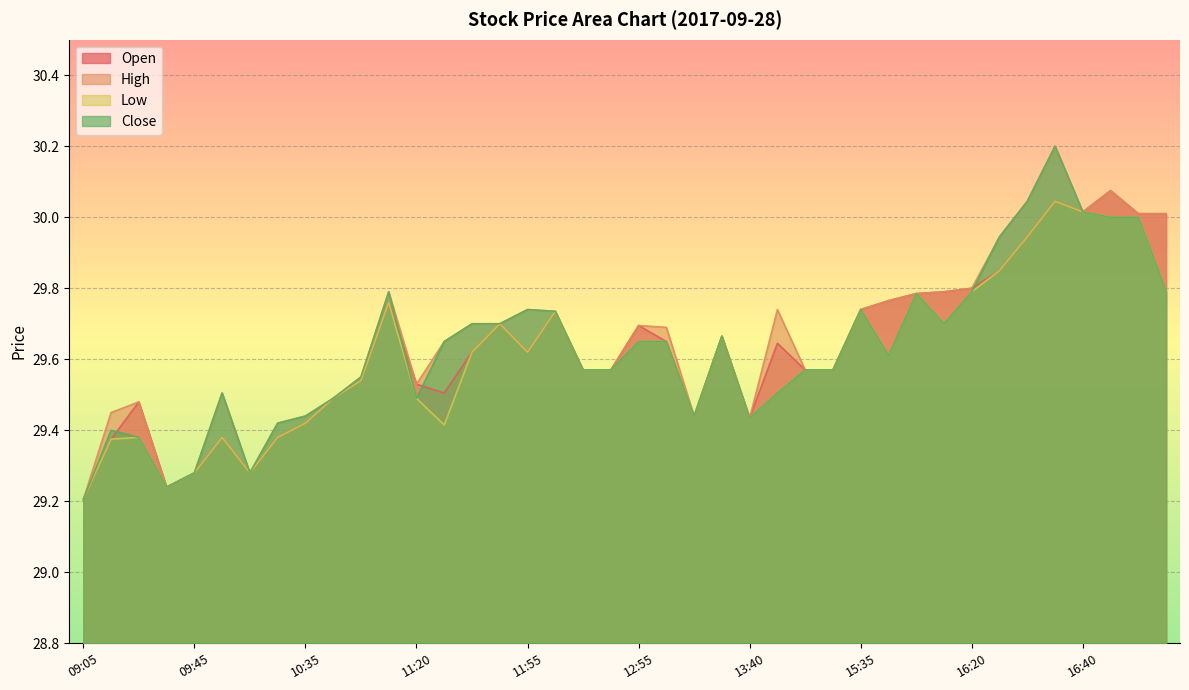

True or false: High and Low cross at least once.

False